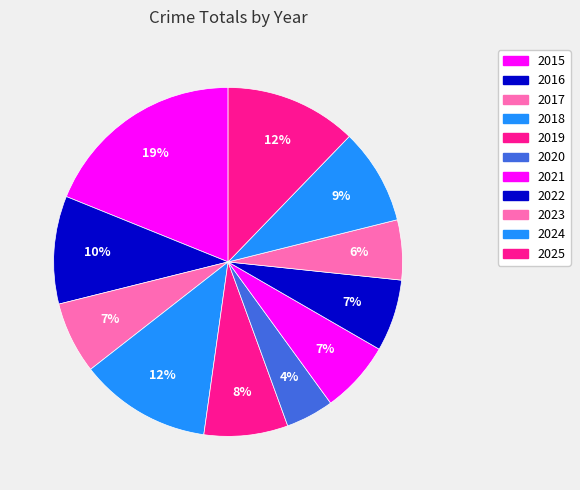

Does any single category account for the majority?

No